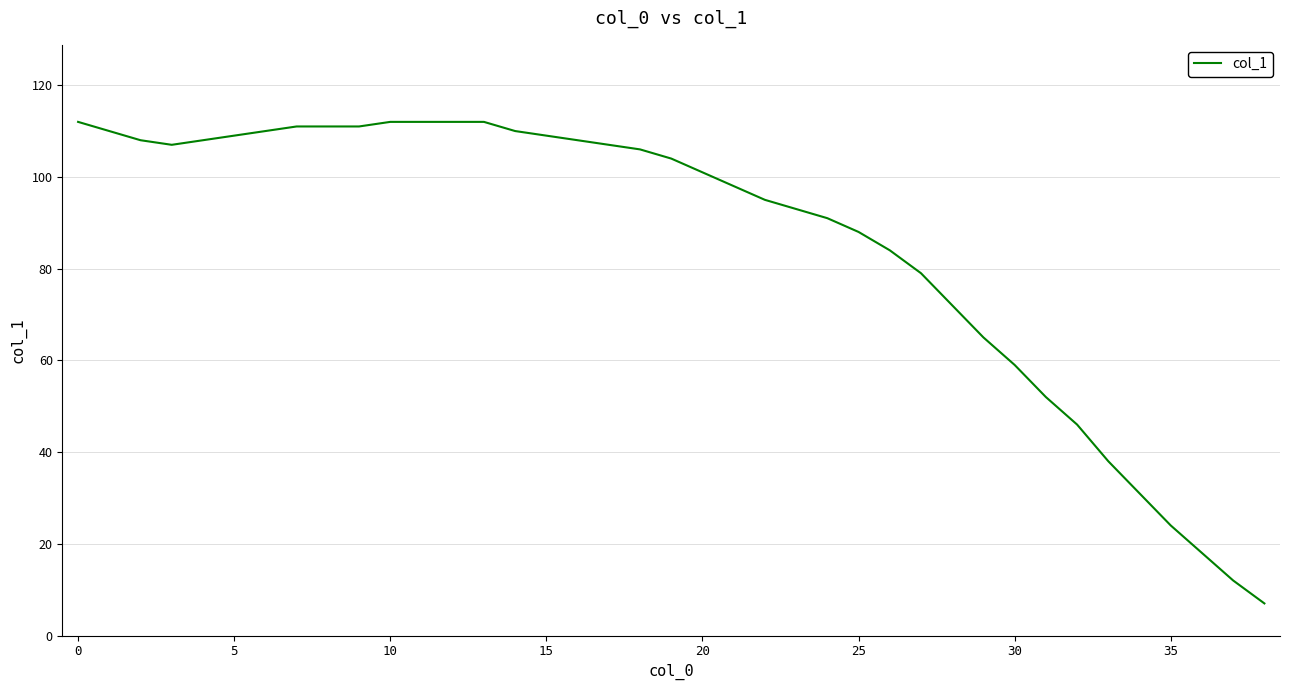

What is the greatest value displayed?

112